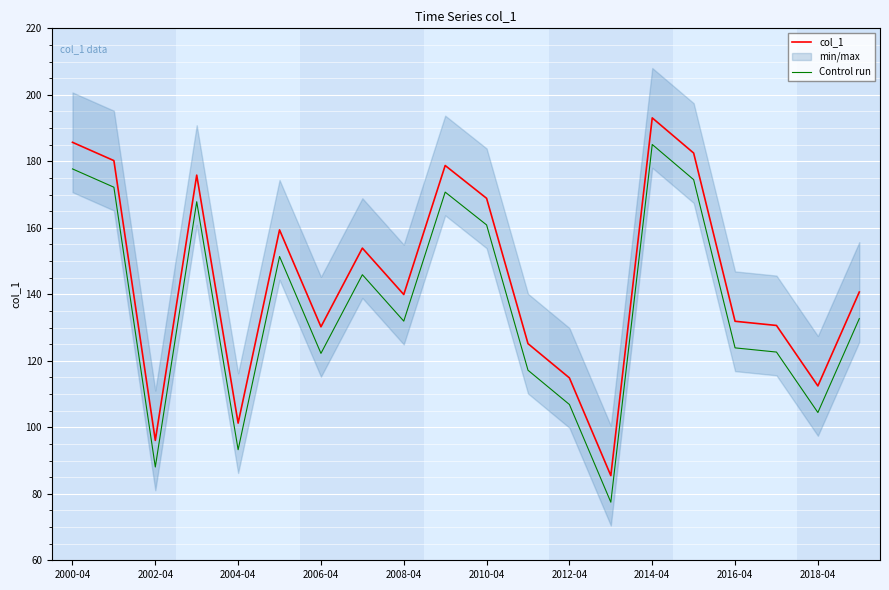

Which series has the largest total across all categories?

col_1